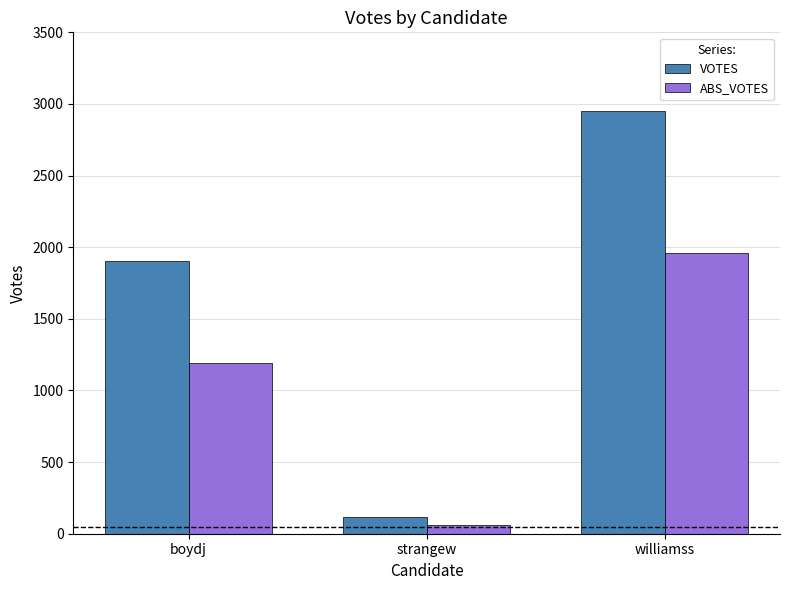

What is the label of the 1st bar from the left?

boydj